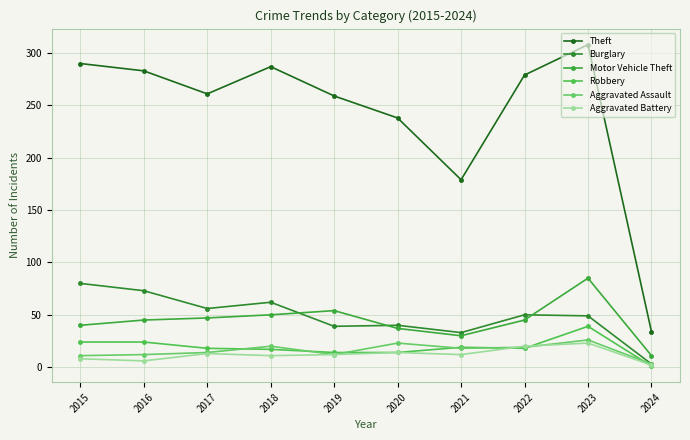

At which category does Burglary reach its first local valley?

2017